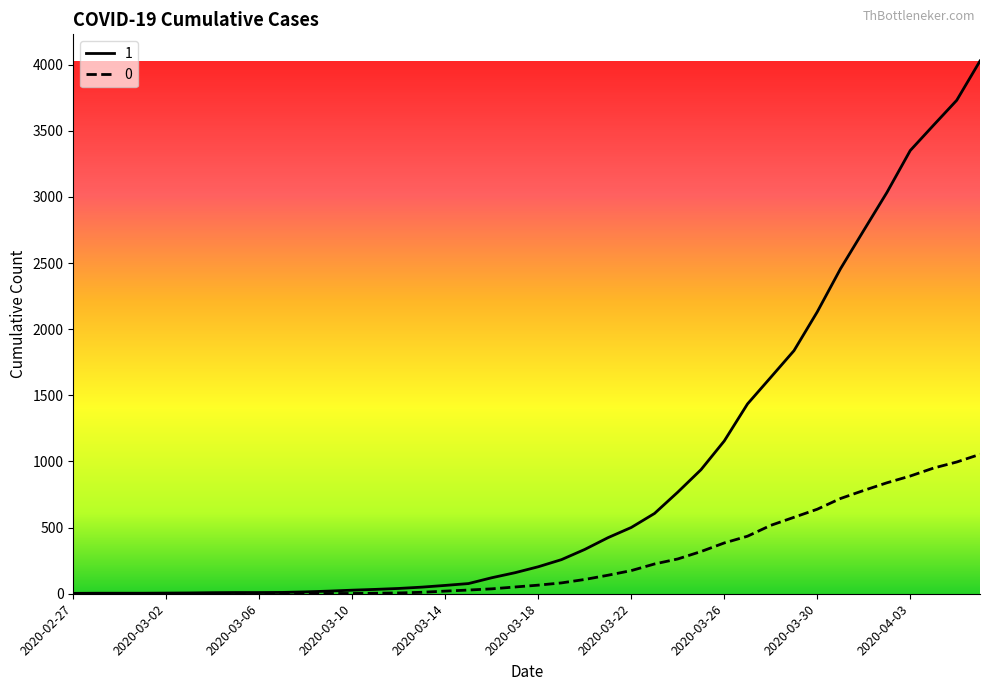

Rank the series by their average value, from highest to lowest.

1, 0